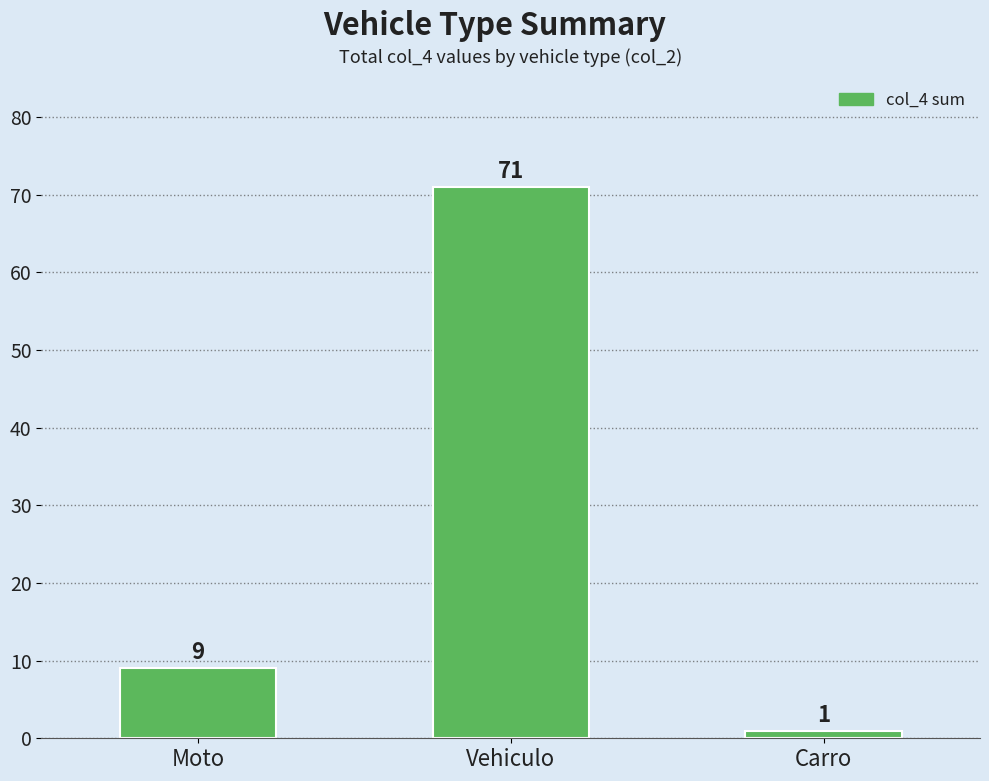

Does the chart contain any negative values?

No